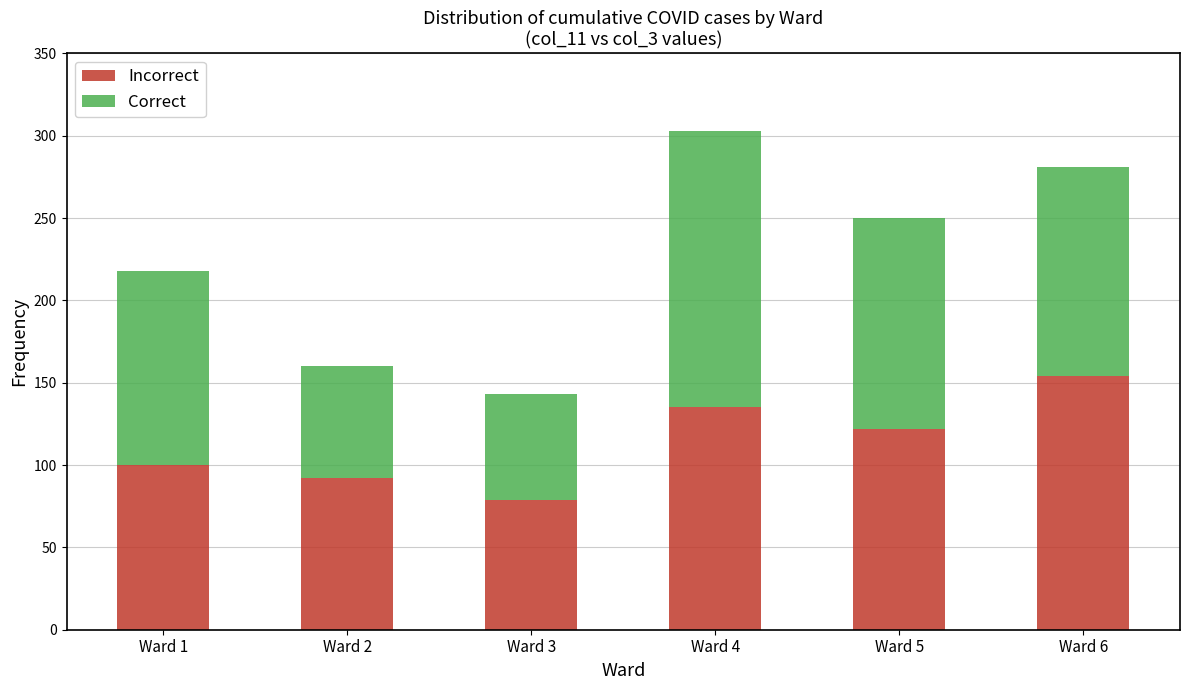

Reading left to right, transcribe the values for Incorrect.

100	92	79	135	122	154